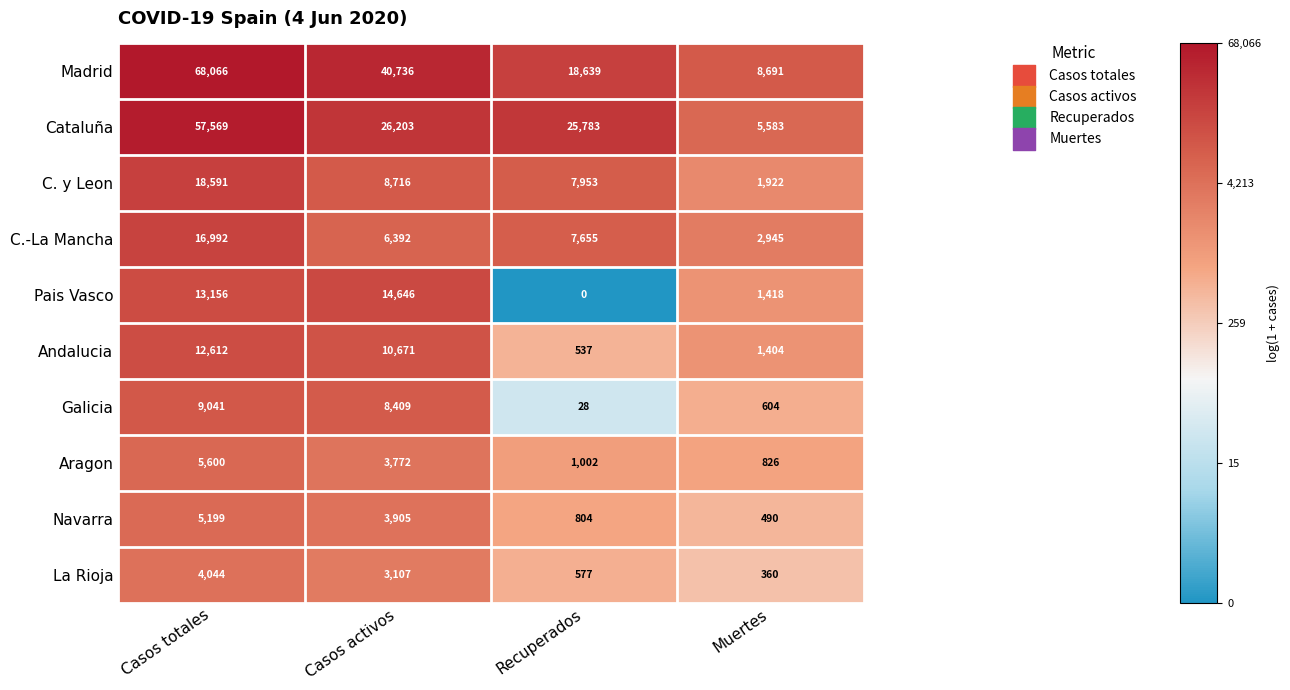

At which label does Navarra first exceed 3905?

Casos totales